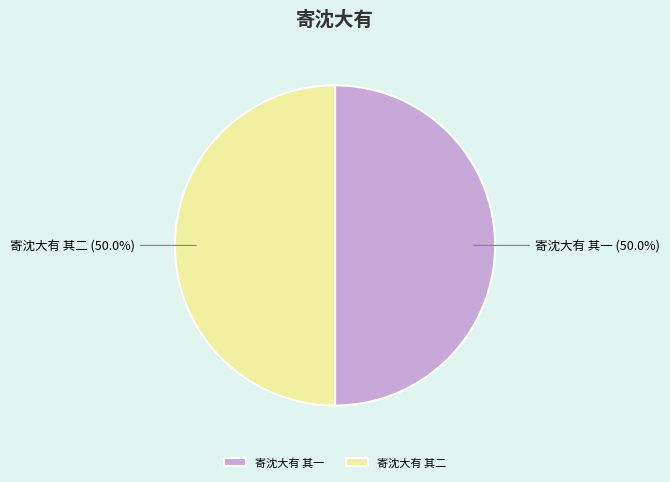

The 寄沈大有 其二 slice represents 38% of the pie. True or false?

False